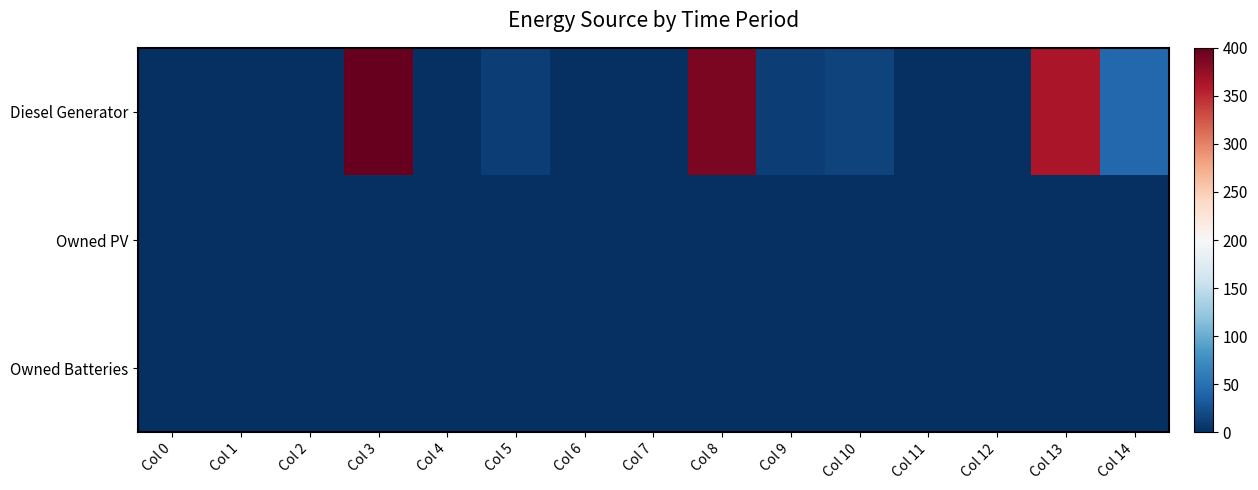

Reading left to right, extract all data points from this chart.

Diesel Generator: Col 0=0	Col 1=0	Col 2=0	Col 3=400	Col 4=0	Col 5=11	Col 6=0	Col 7=0	Col 8=389	Col 9=11	Col 10=15	Col 11=0	Col 12=0	Col 13=363	Col 14=43
Owned PV: Col 0=0	Col 1=0	Col 2=0	Col 3=0	Col 4=0	Col 5=0	Col 6=0	Col 7=0	Col 8=0	Col 9=0	Col 10=0	Col 11=0	Col 12=0	Col 13=0	Col 14=0
Owned Batteries: Col 0=0	Col 1=0	Col 2=0	Col 3=0	Col 4=0	Col 5=0	Col 6=0	Col 7=0	Col 8=0	Col 9=0	Col 10=0	Col 11=0	Col 12=0	Col 13=0	Col 14=0